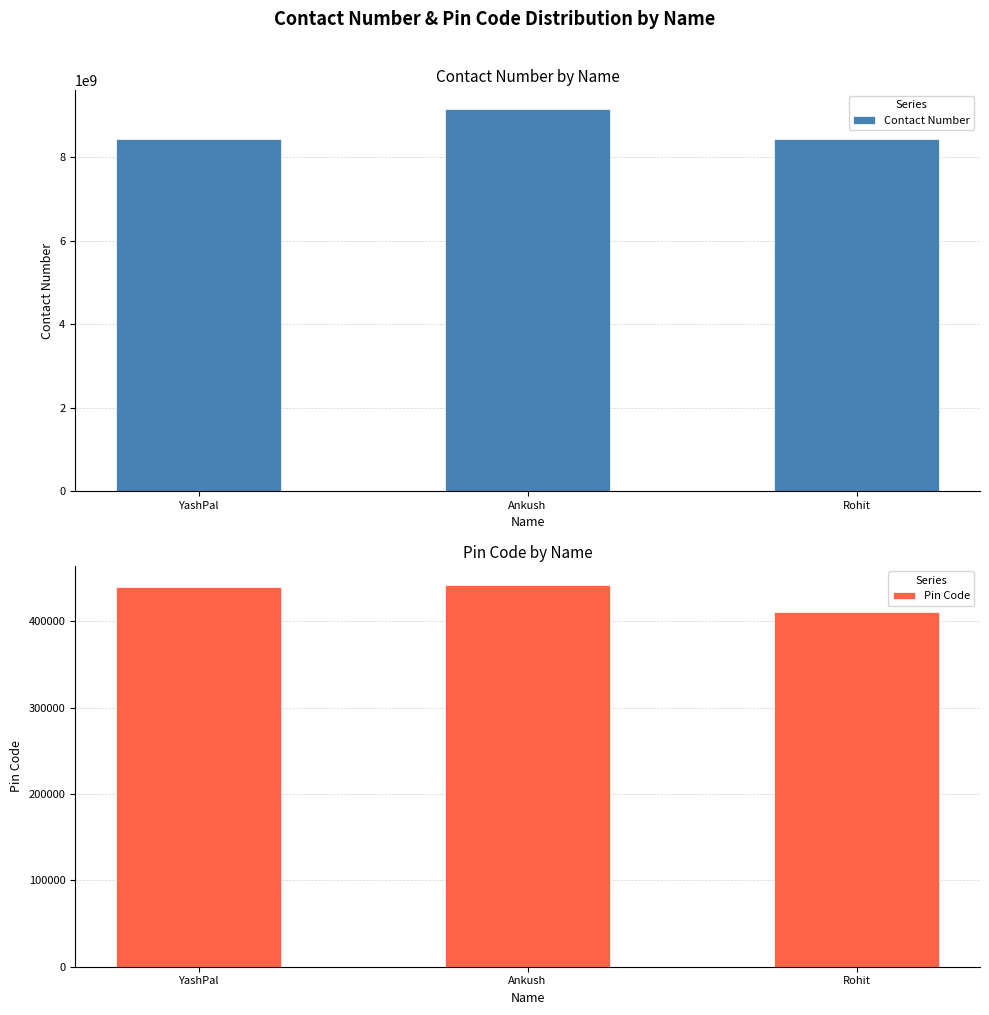

Reading left to right, list all the values displayed in this chart.

Contact Number: YashPal=8446589210	Ankush=9146985871	Rohit=8446562210
Pin Code: YashPal=440011	Ankush=442101	Rohit=411041